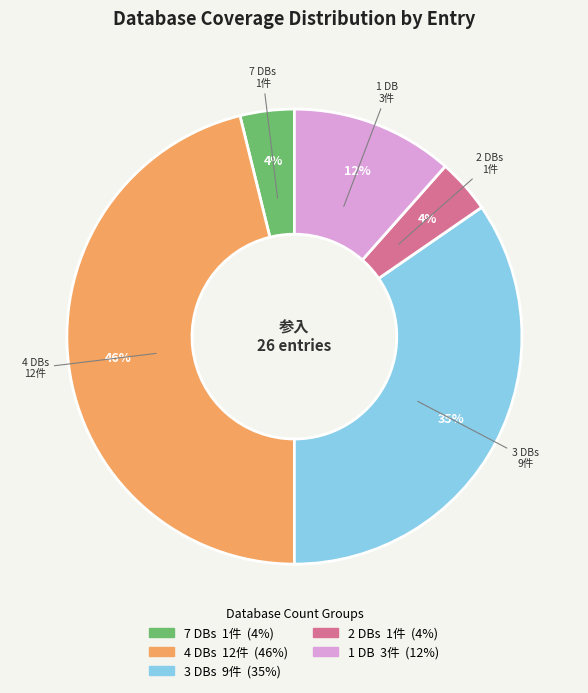

Does any single category account for the majority?

No